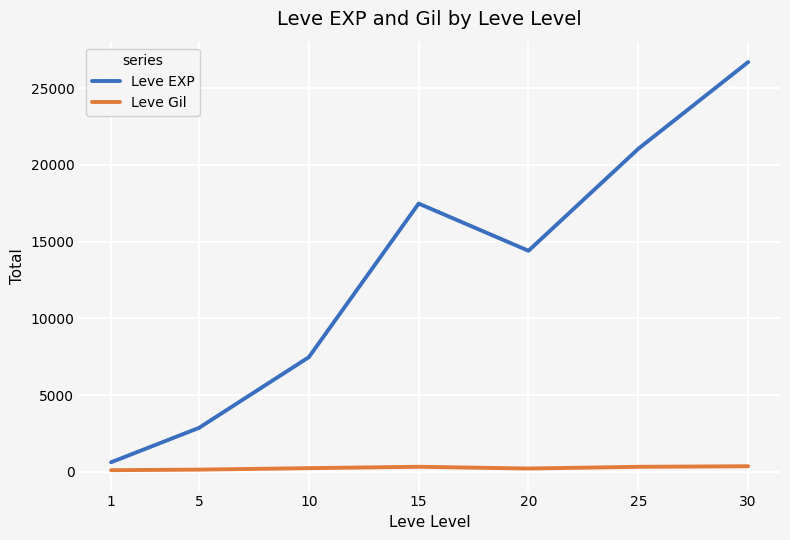

Is it true that Leve EXP equals 21055 at 25?

True